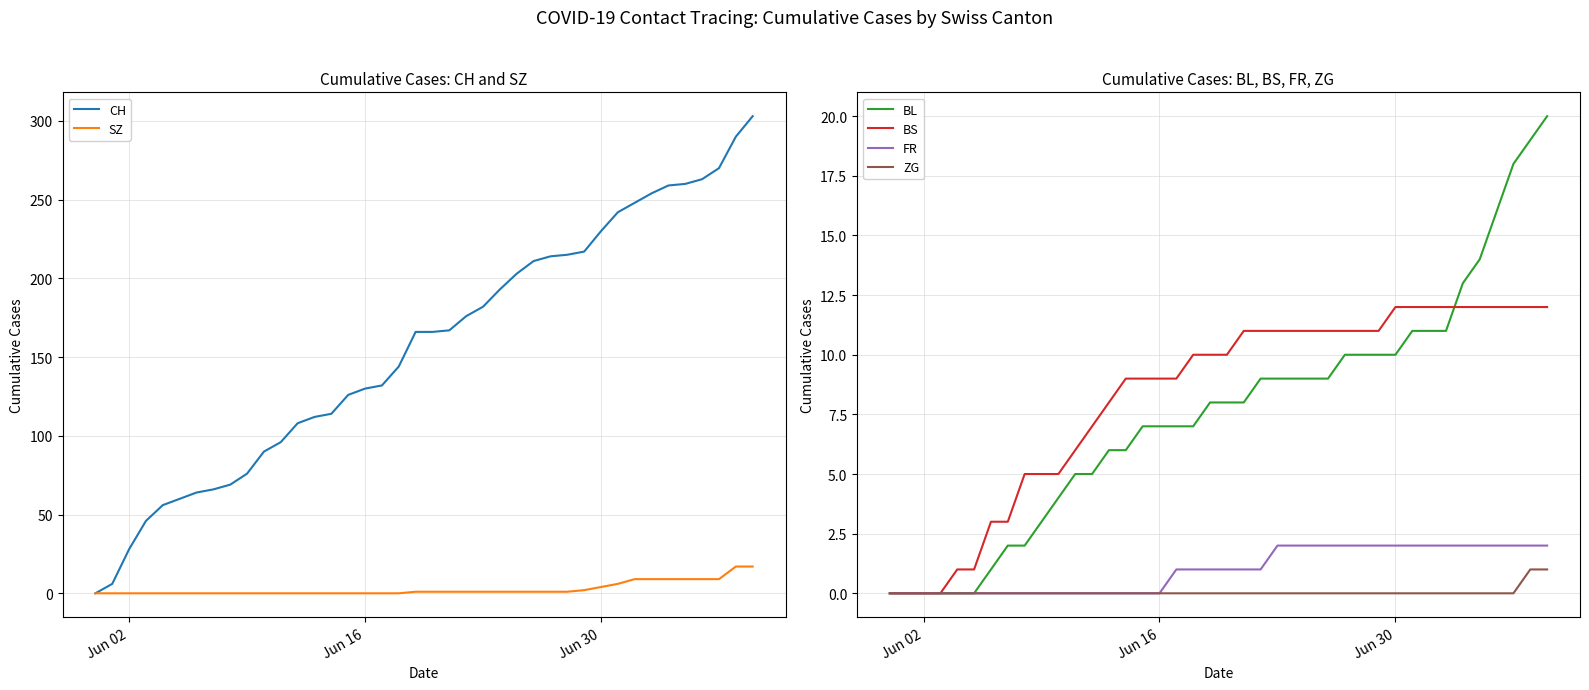

How many positive values does the FR series have?

23